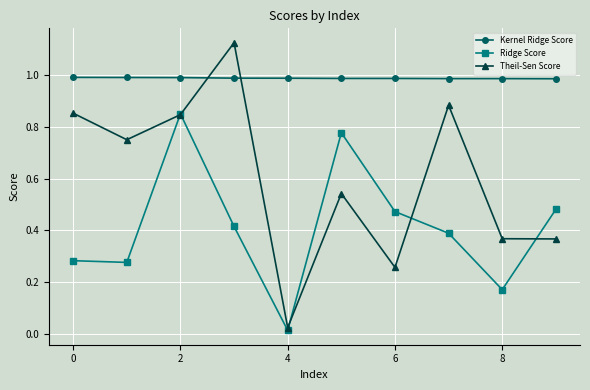

Rank the series by their maximum value, from highest to lowest.

Theil-Sen Score, Kernel Ridge Score, Ridge Score